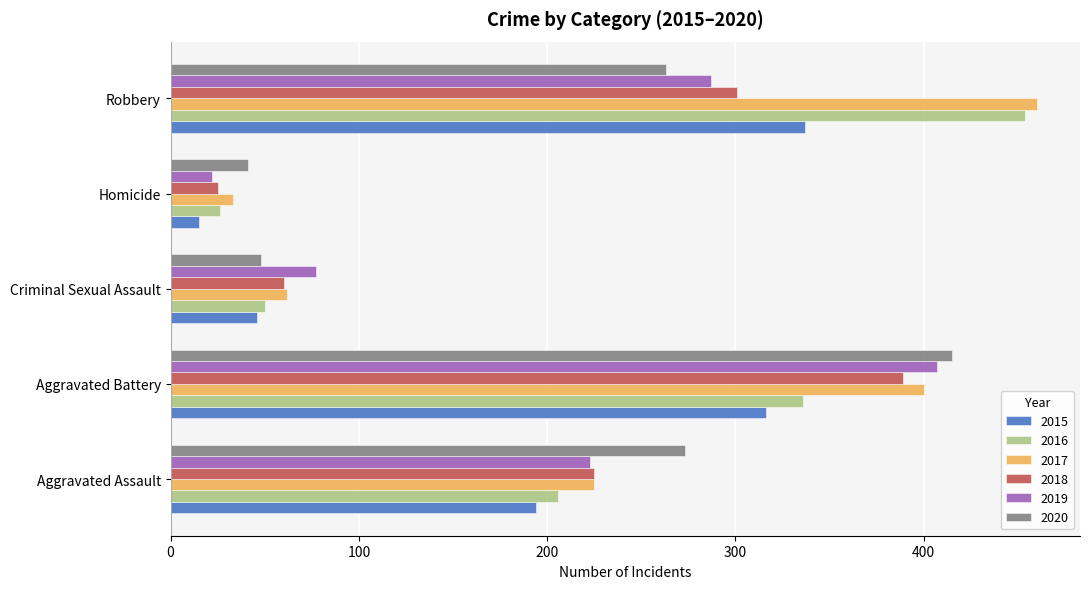

At how many categories does at least one series exceed 103?

3